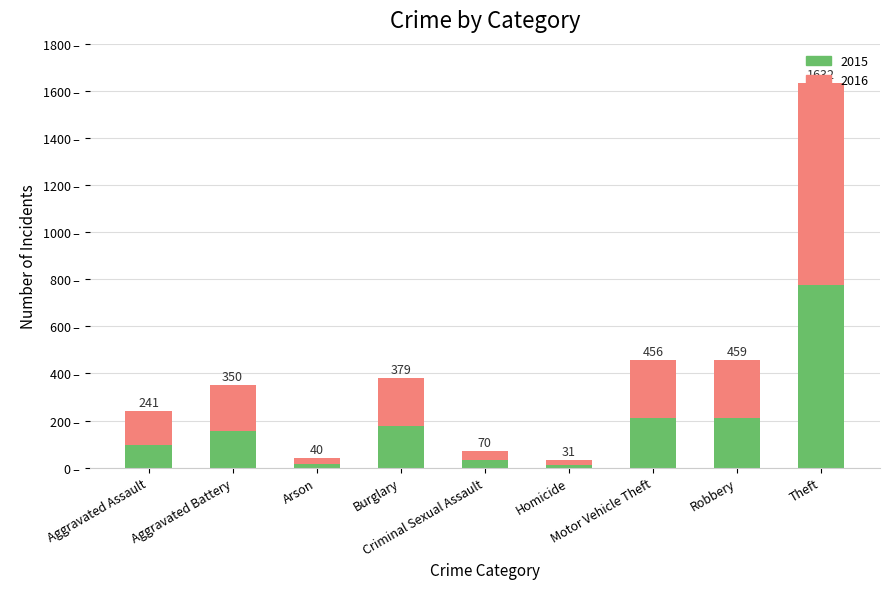

List the series in order of their overall mean, lowest first.

2015, 2016